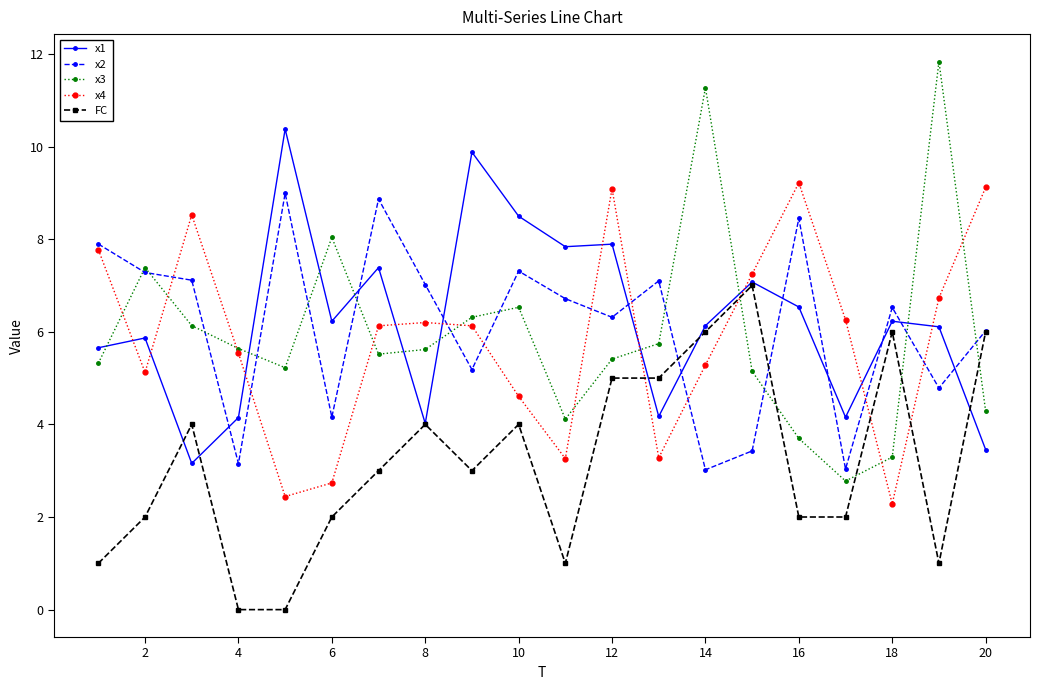

Which series has the widest spread of values?

x3